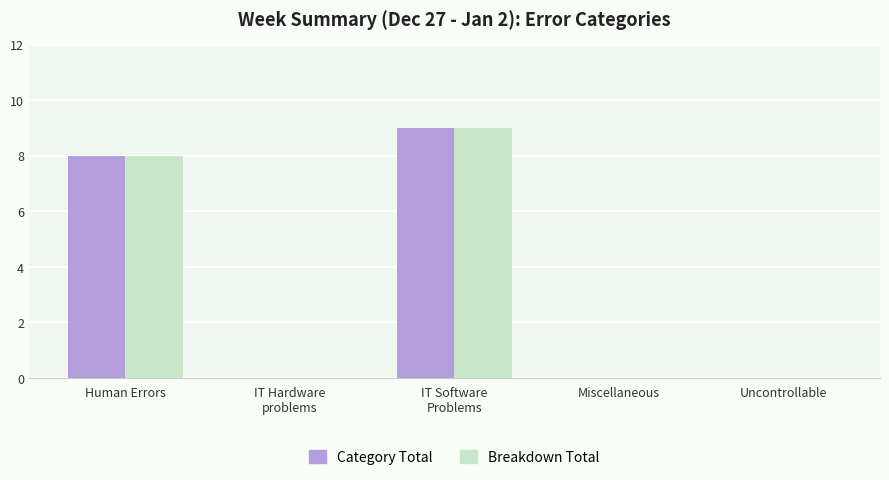

How many Breakdown Total values are between 0 and 8?

4